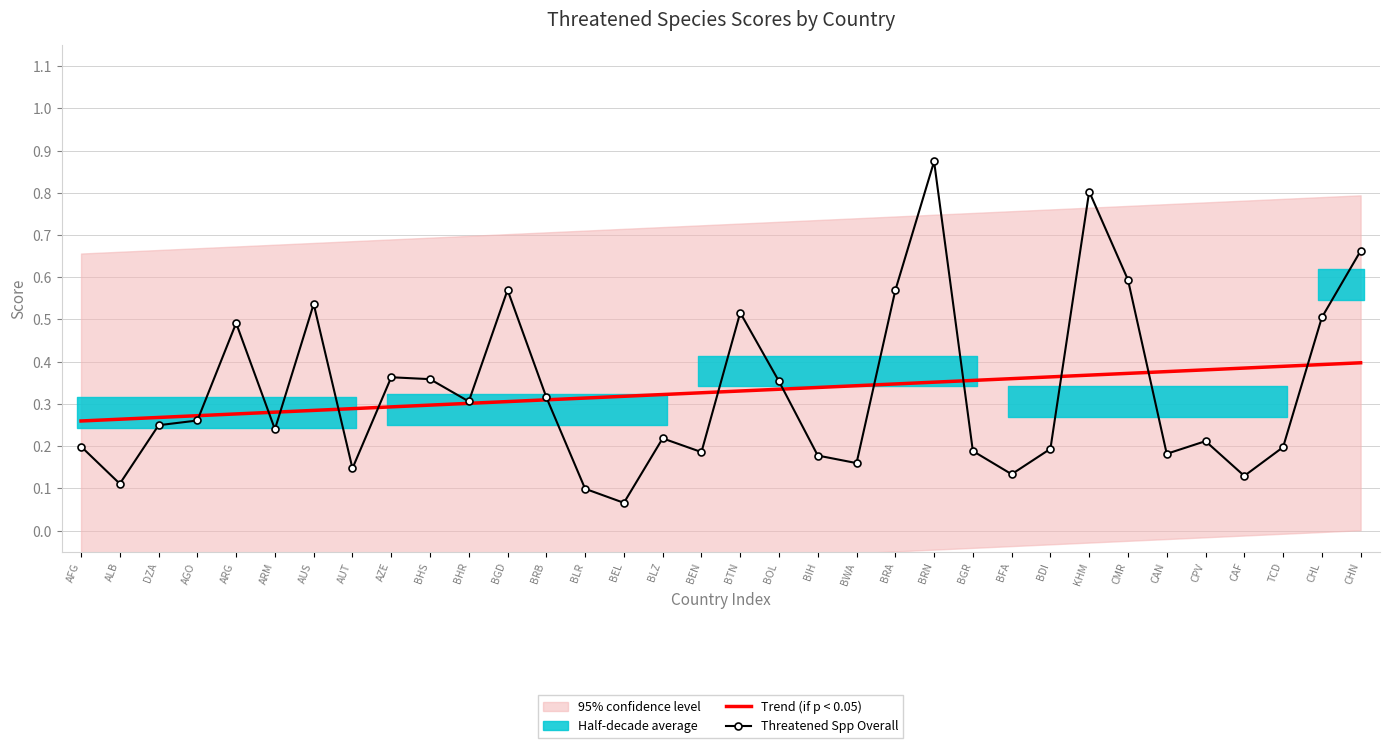

What is the value of the Threatened Spp Overall point at the 18th from the left?

0.5